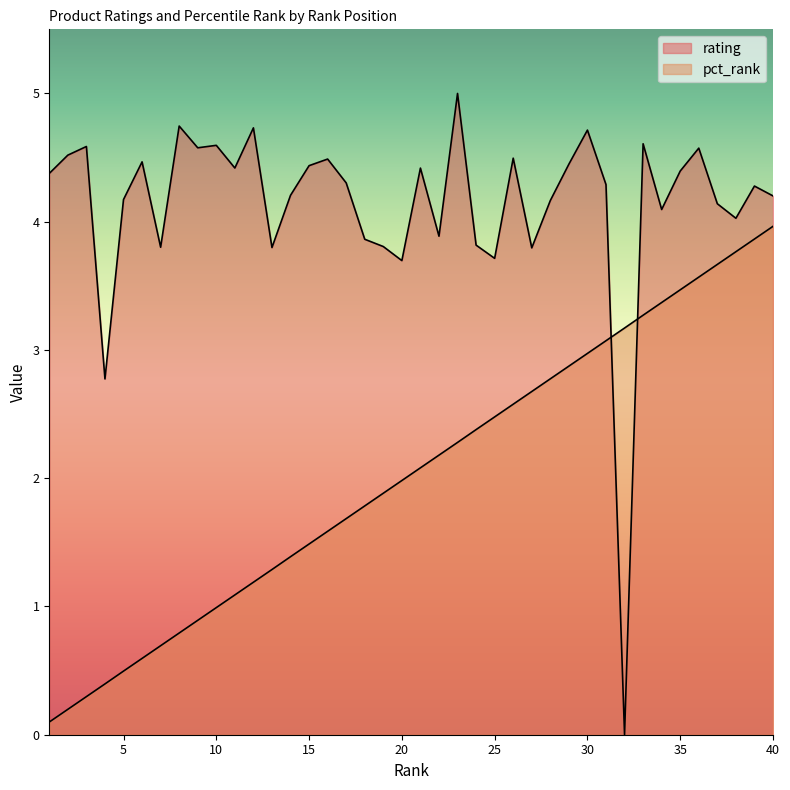

At which label is rating closest to 2?

4